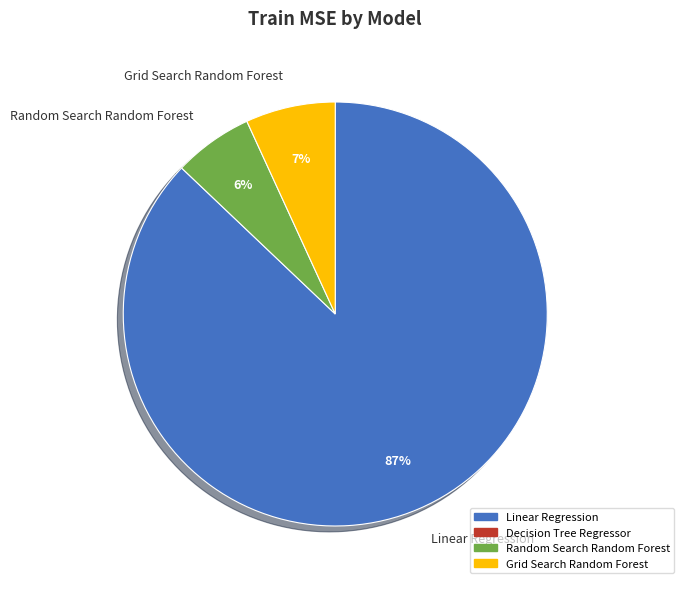

Which category has the smallest portion of the pie?

Decision Tree Regressor